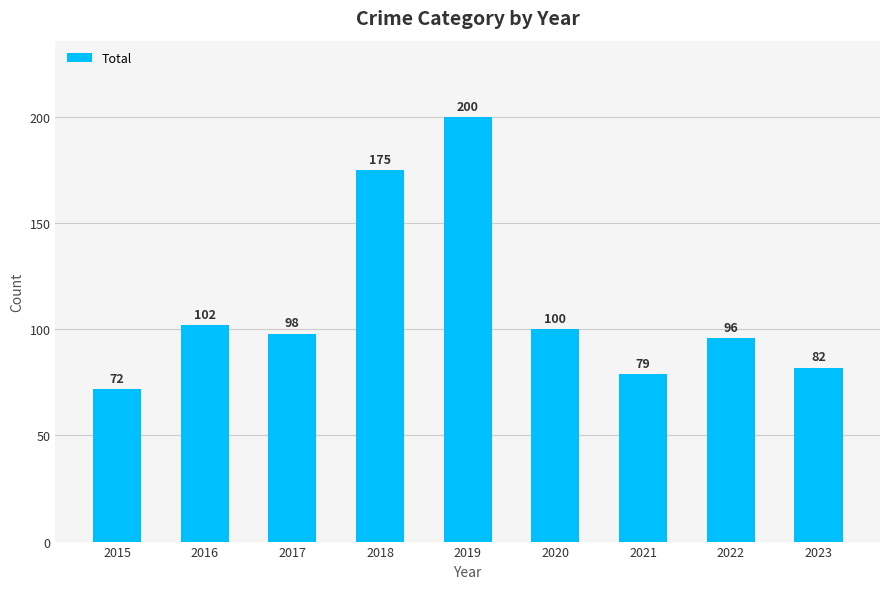

How many data points are less than 98?

4